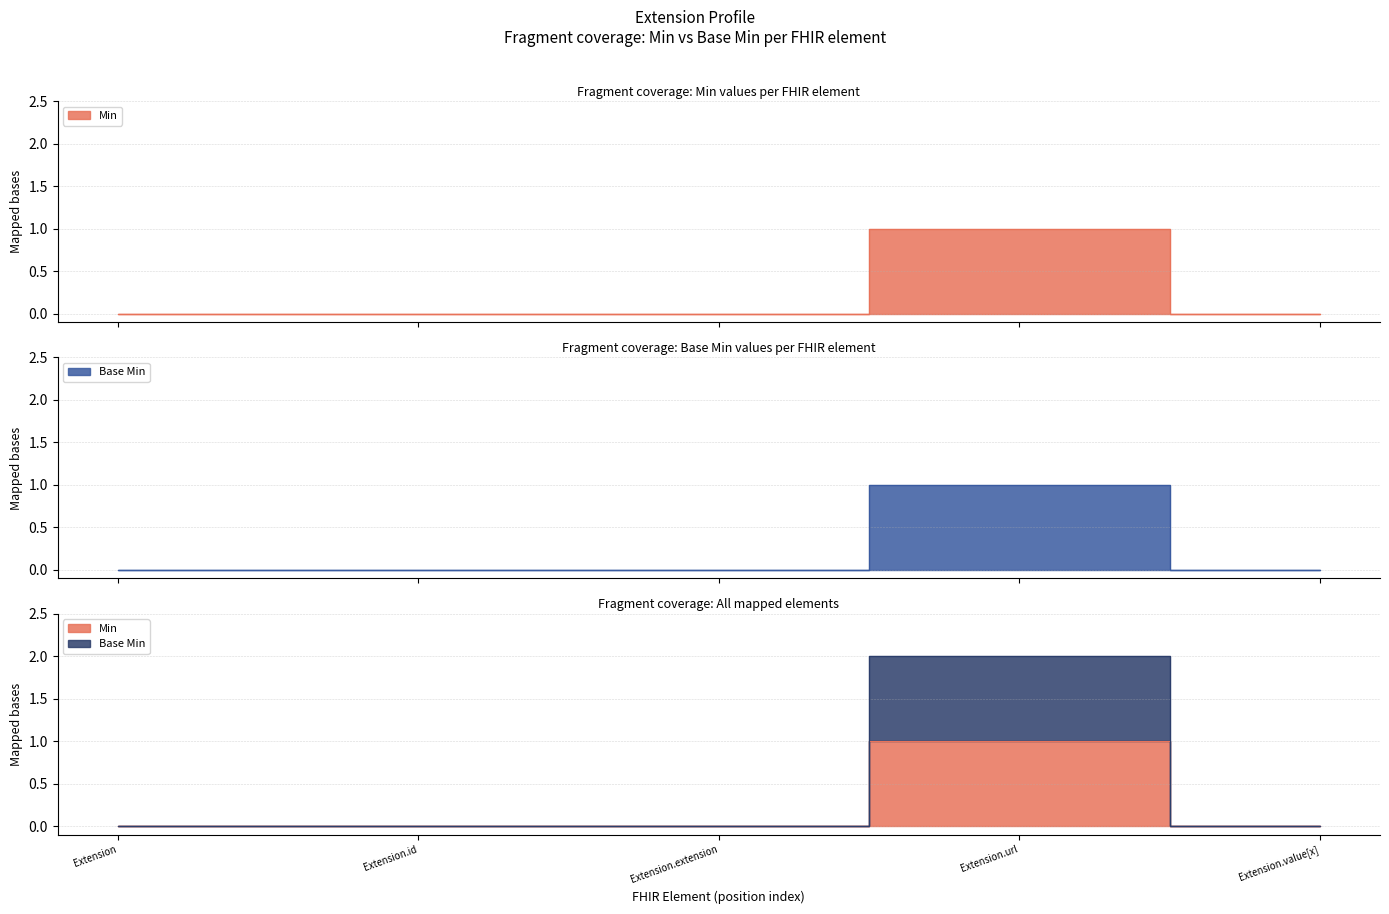

True or false: Min has more than 1 points higher than both neighbors.

False